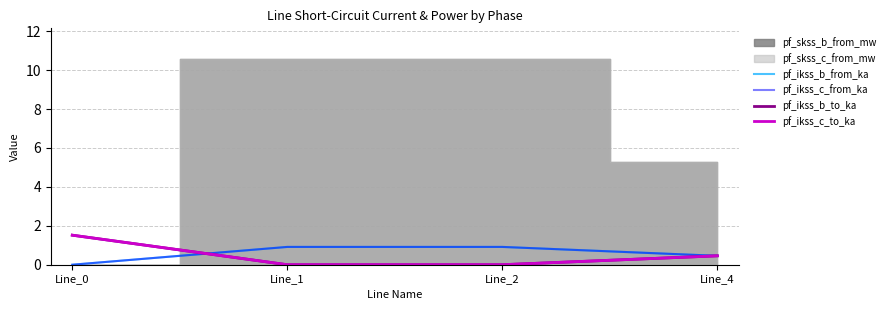

What is the difference between the maximum and minimum values in the pf_ikss_c_to_ka series?

1.5